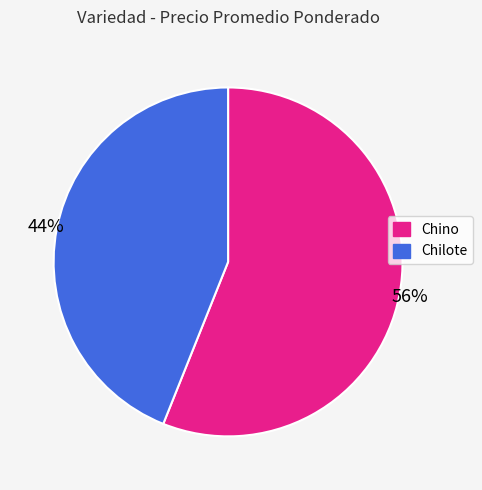

How many slices are in this pie chart?

2